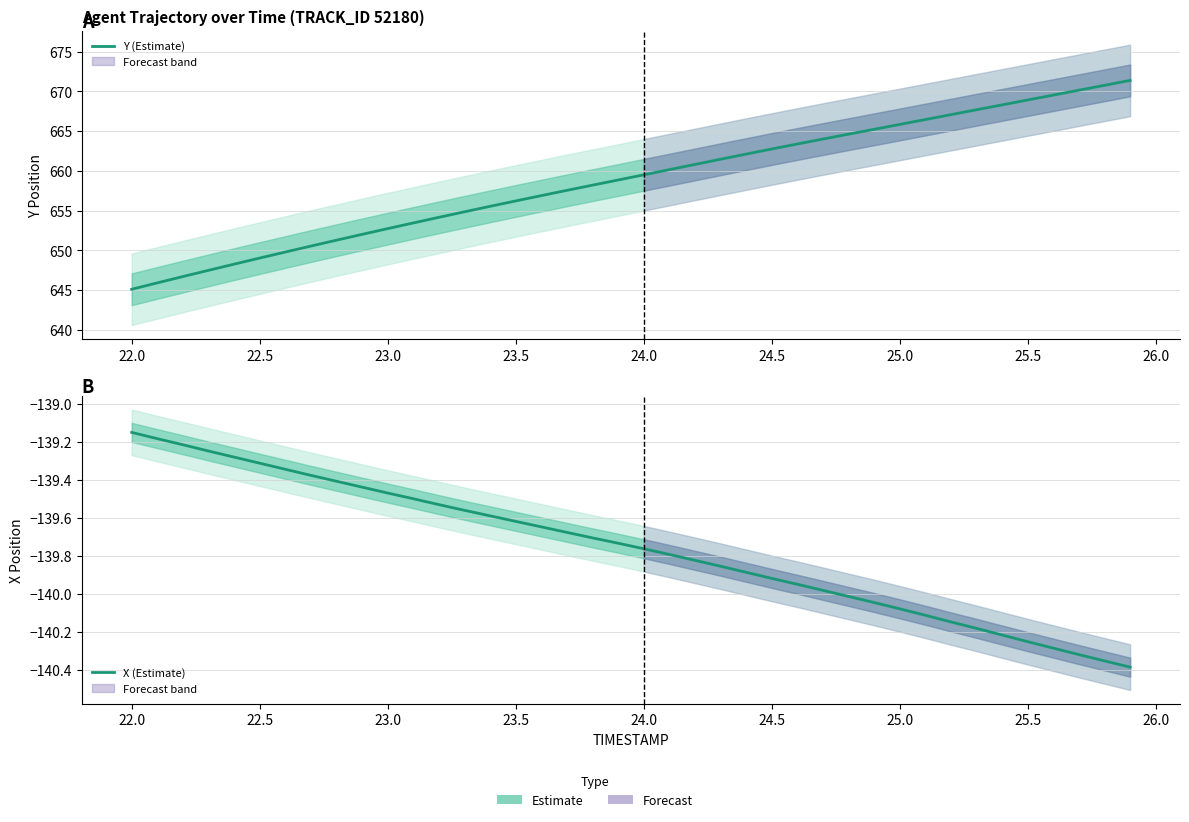

Rank the series by their maximum value, from lowest to highest.

X (Estimate), Y (Estimate)